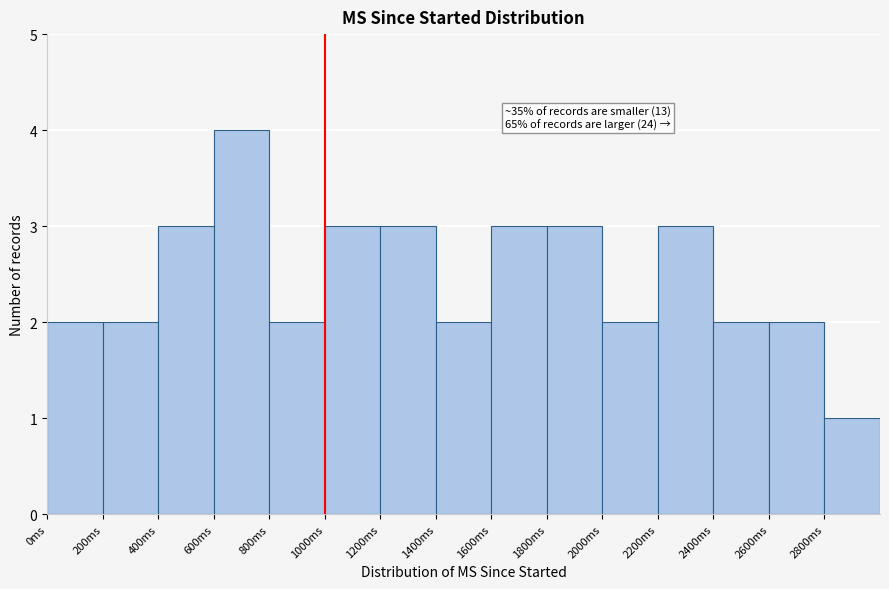

Over which range of the x-axis is the bar tallest?

600 to 800